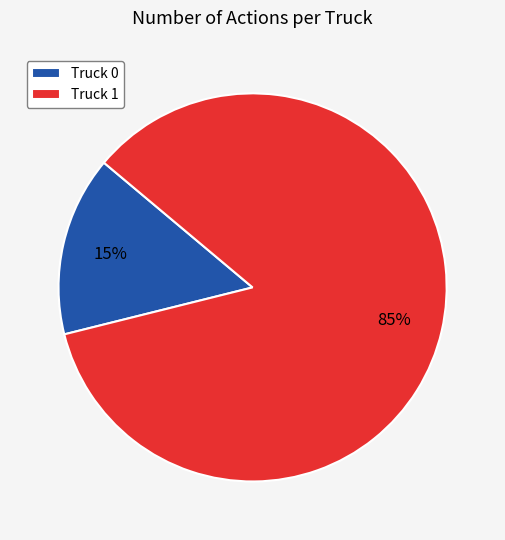

Which category accounts for the majority?

Truck 1